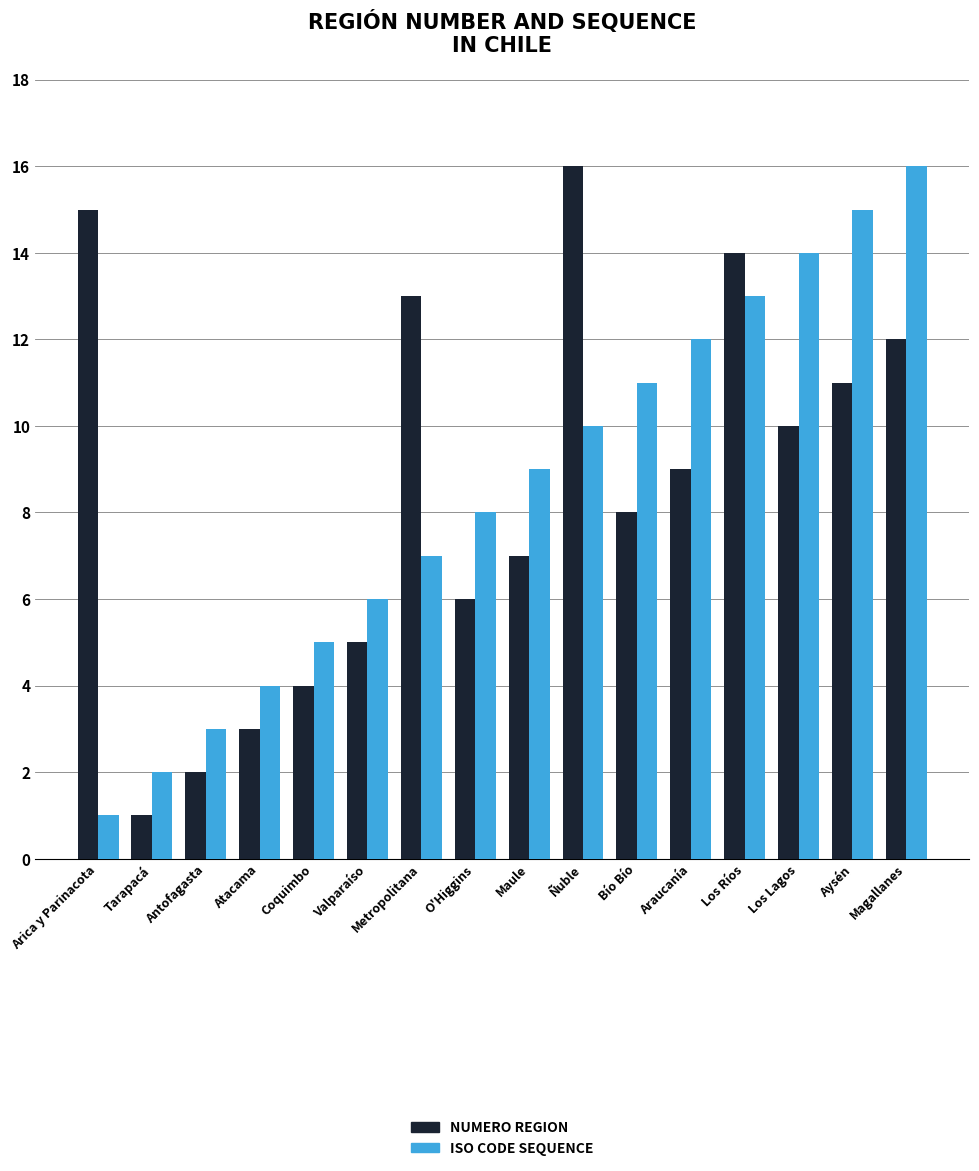

What is the total value across all series at Araucanía?

21